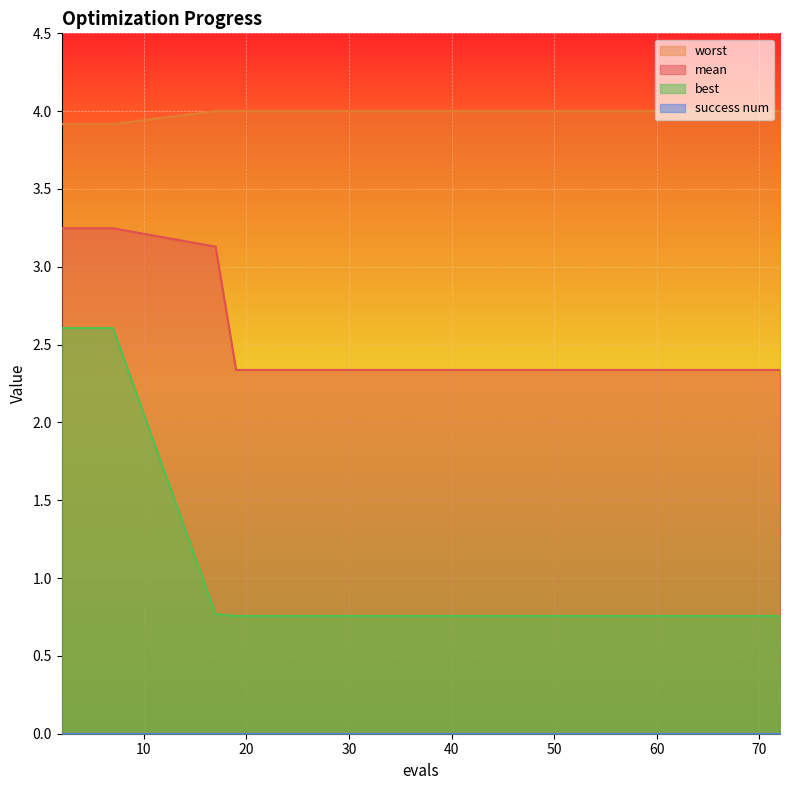

What is the sum of the mean values at 17 and 59?

5.5